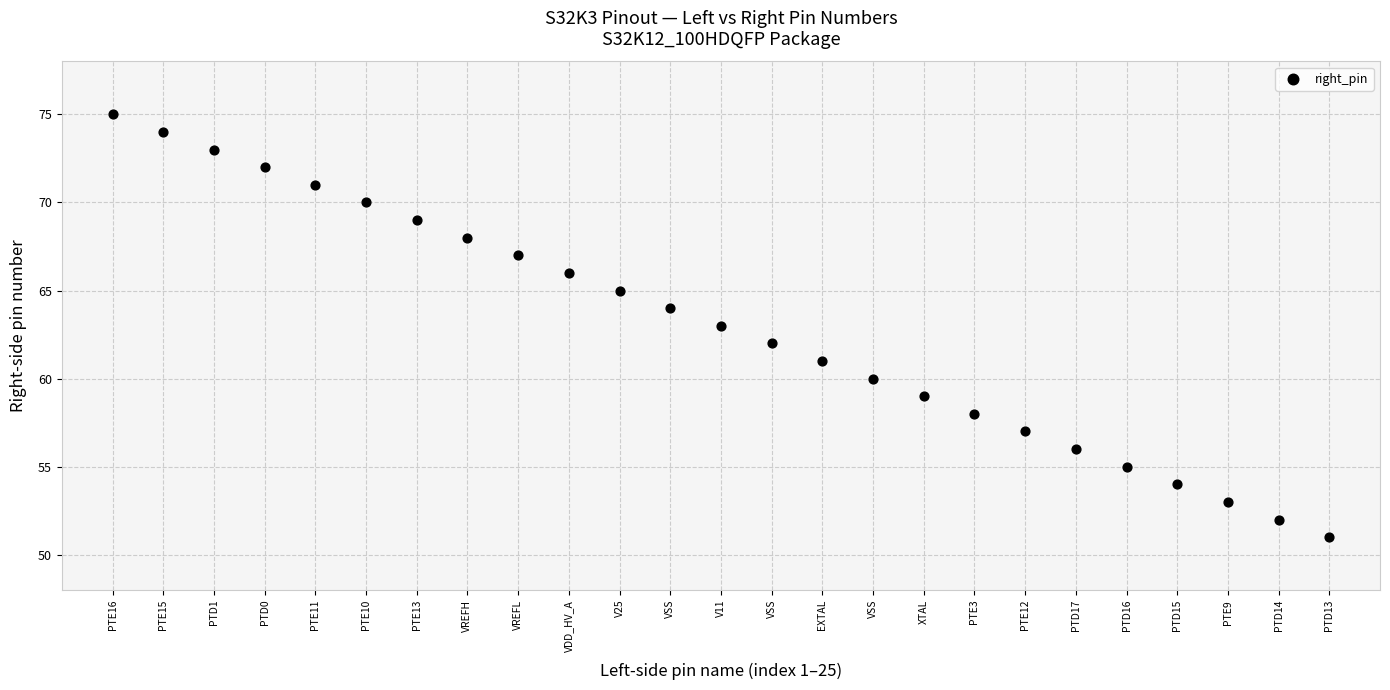

What is the range of X values (max minus min)?

24